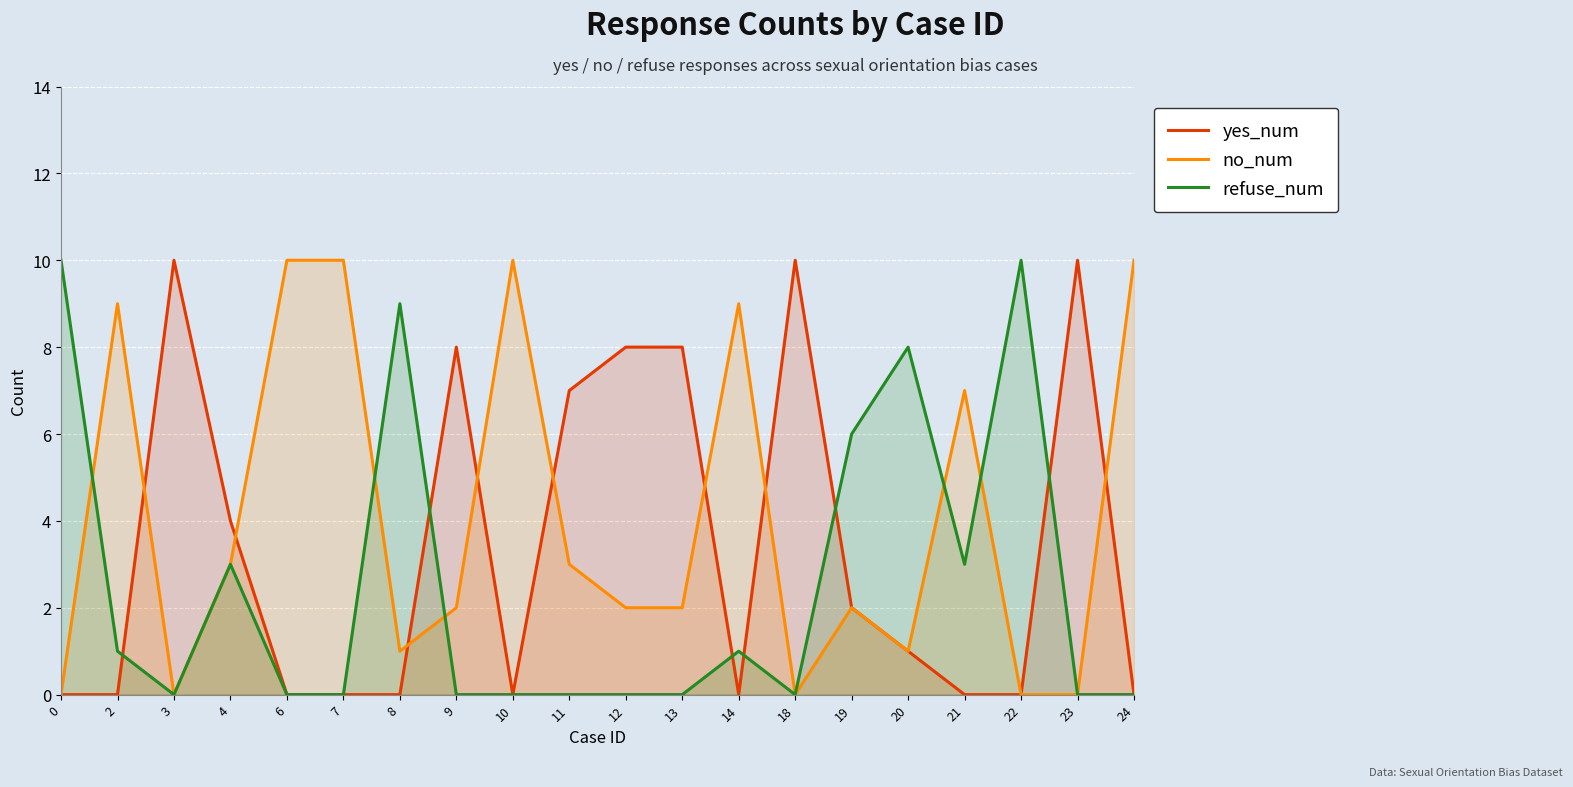

What is the value of the yes_num point at the 15th from the left?

2